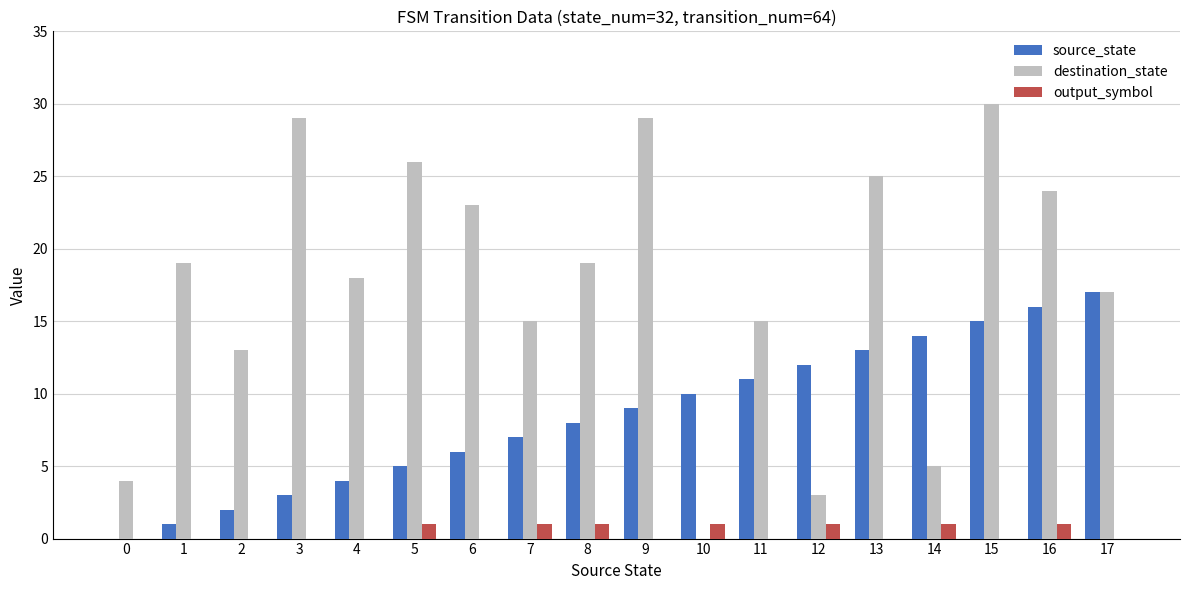

Which series has the largest total across all categories?

destination_state